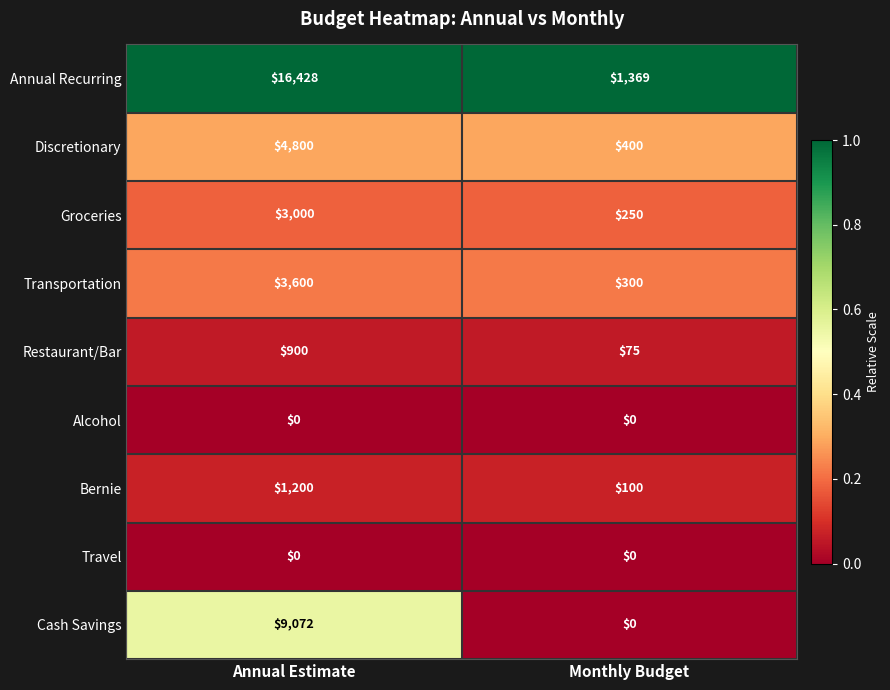

At which category is the sum across all series the highest?

Annual Estimate